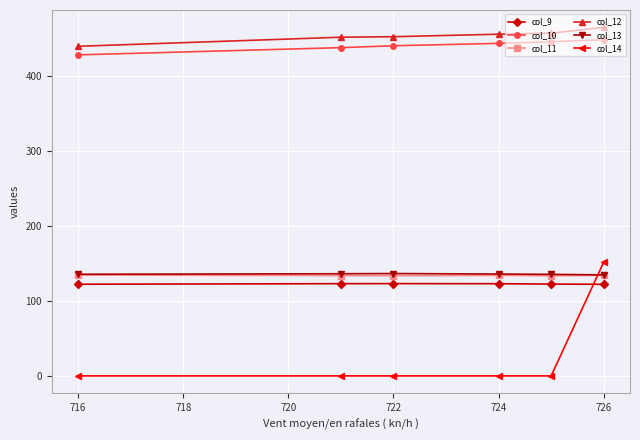

What is the maximum value for col_14?

151.7